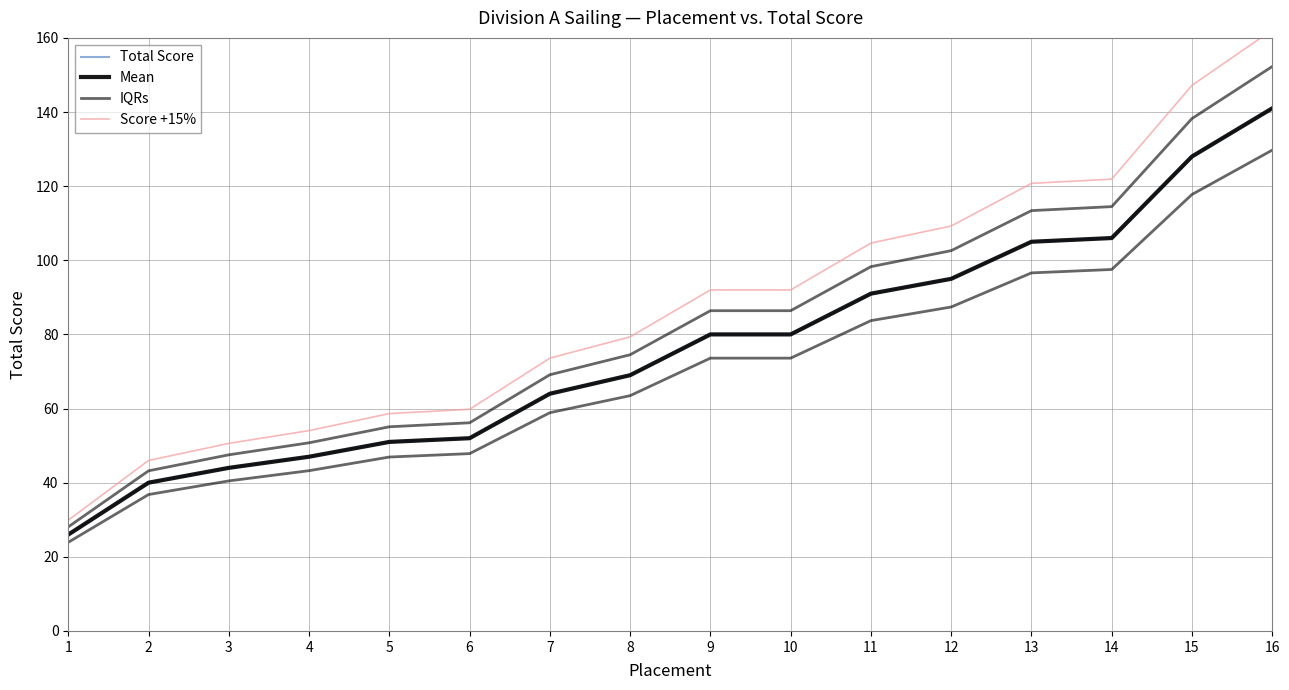

What is the highest value of the IQRs series?

152.3